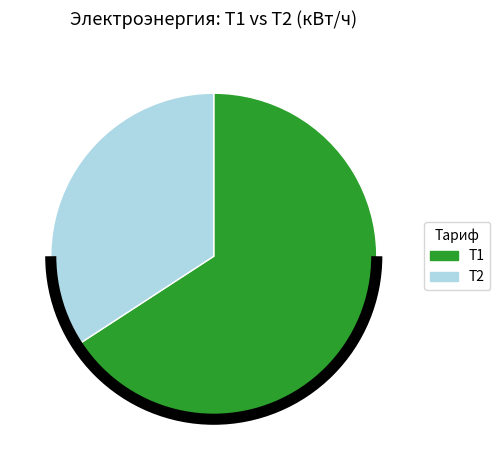

Between Т2 and Т1, which is larger?

Т1